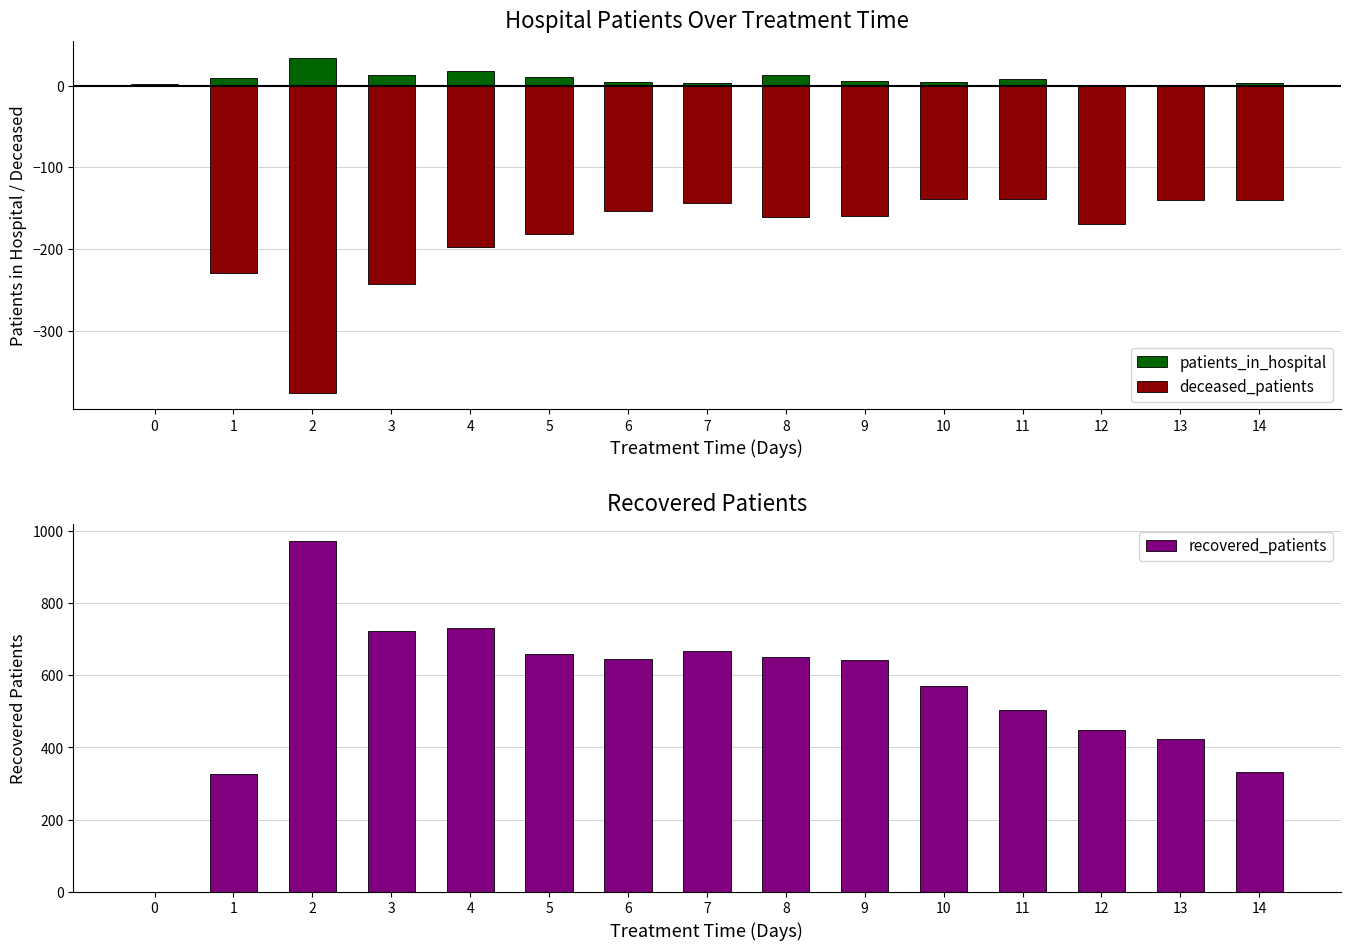

What is the value of the recovered_patients bar at the 13th from the left?

447